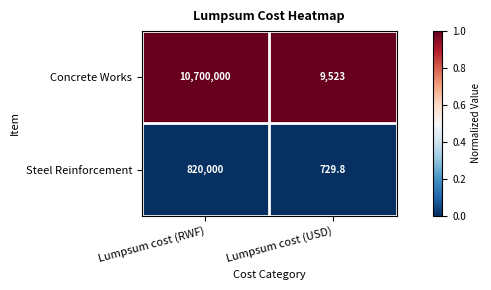

Which category has the lowest value across all series?

Lumpsum cost (USD)